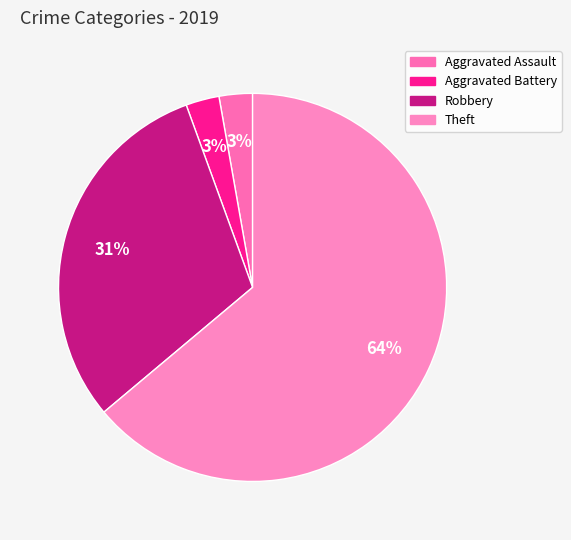

Which category accounts for the majority?

Theft